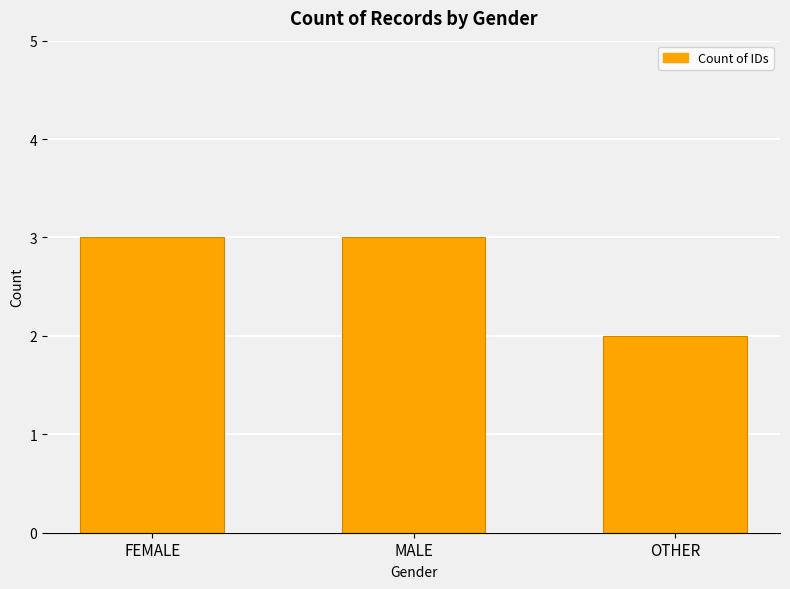

What is the difference between the maximum and minimum values?

1